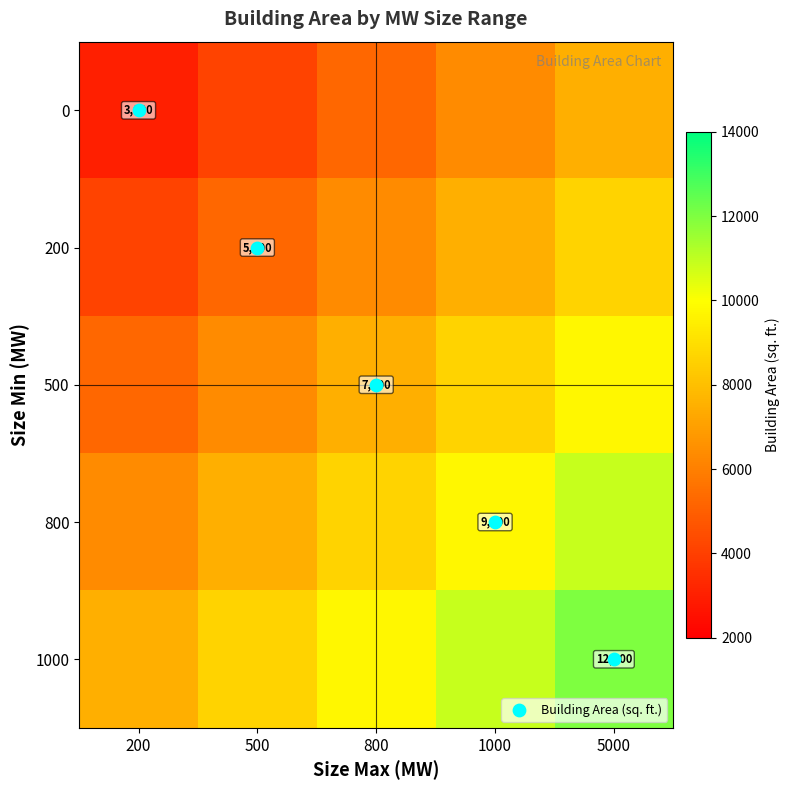

What is the maximum value shown in the chart?

12000